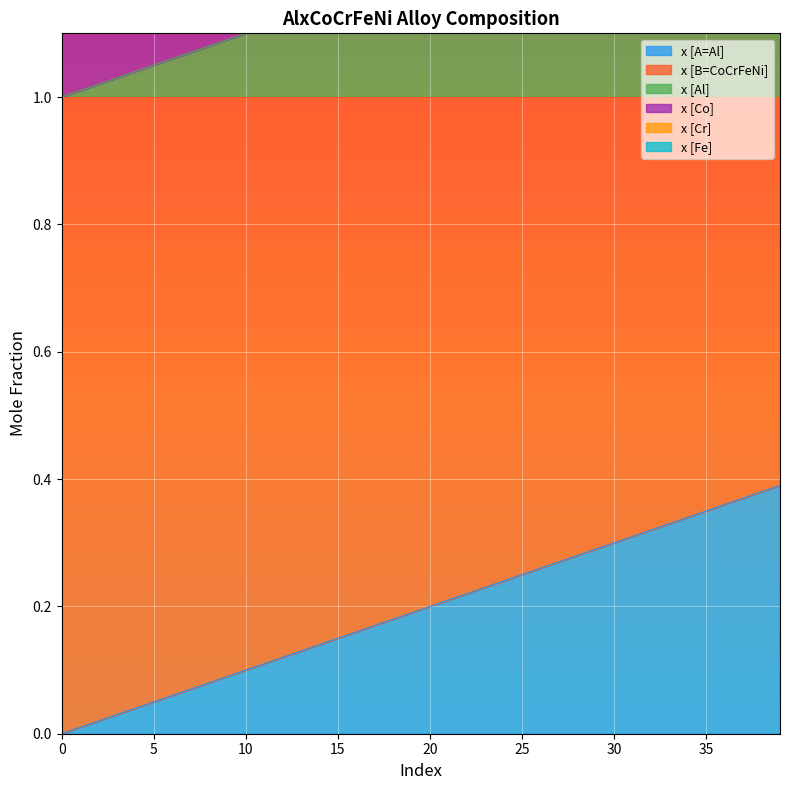

True or false: x [Al] and x [A=Al] intersect in this chart.

False